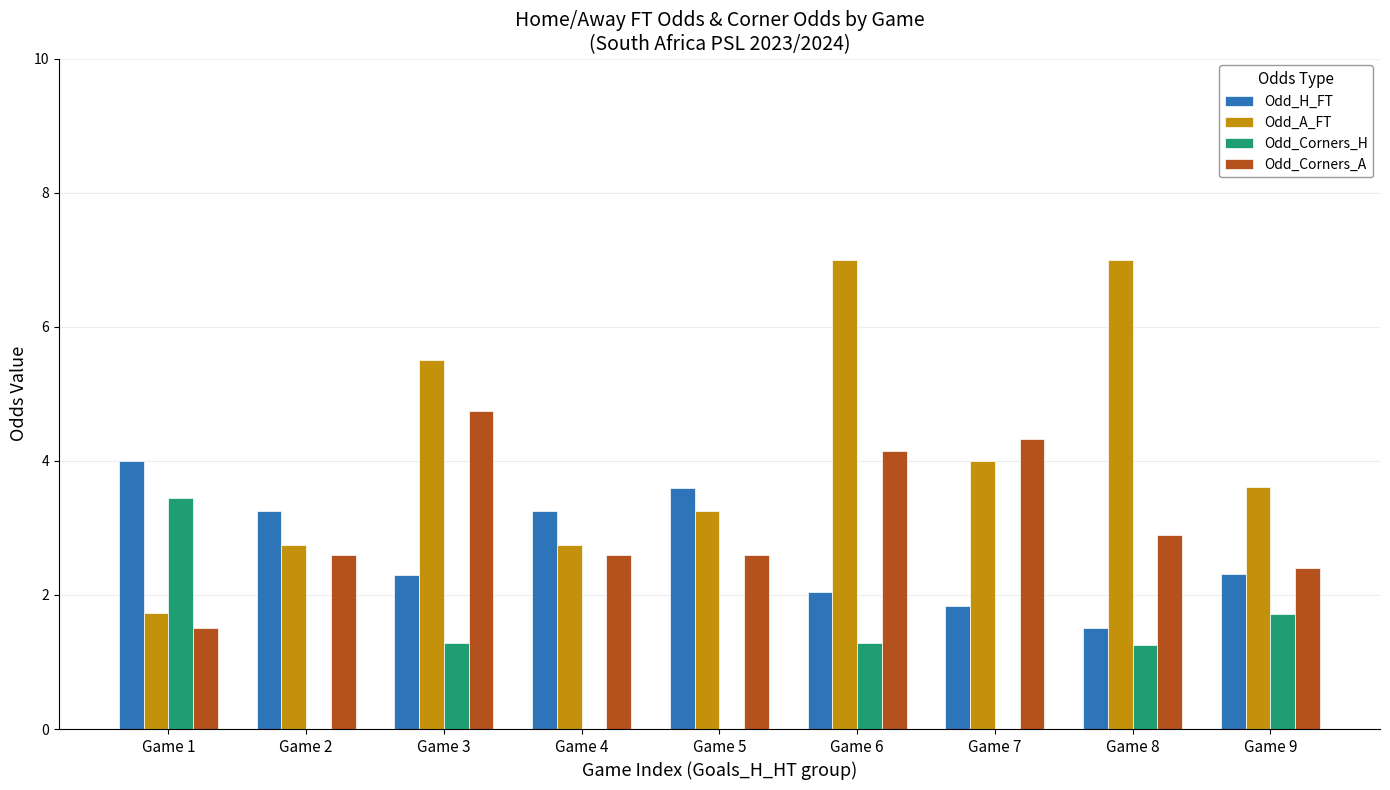

Which series has the largest total across all categories?

Odd_A_FT